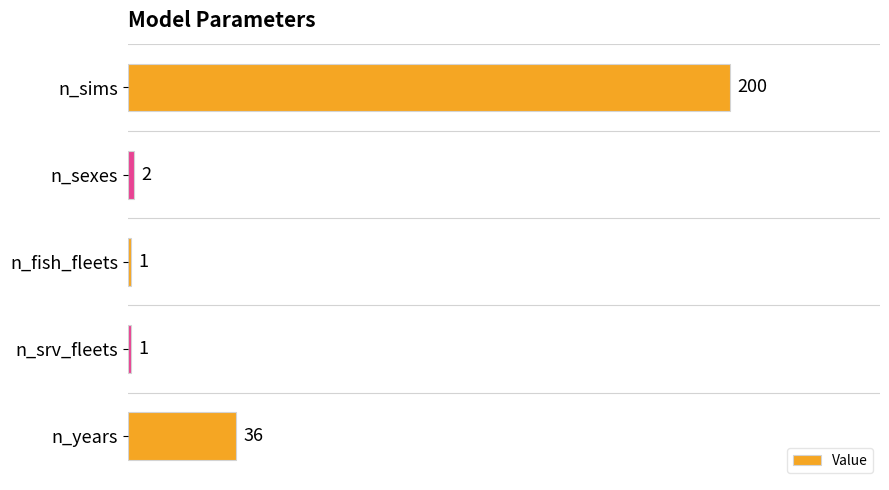

Reading bottom to top, what are all the values shown in this chart?

36	1	1	2	200